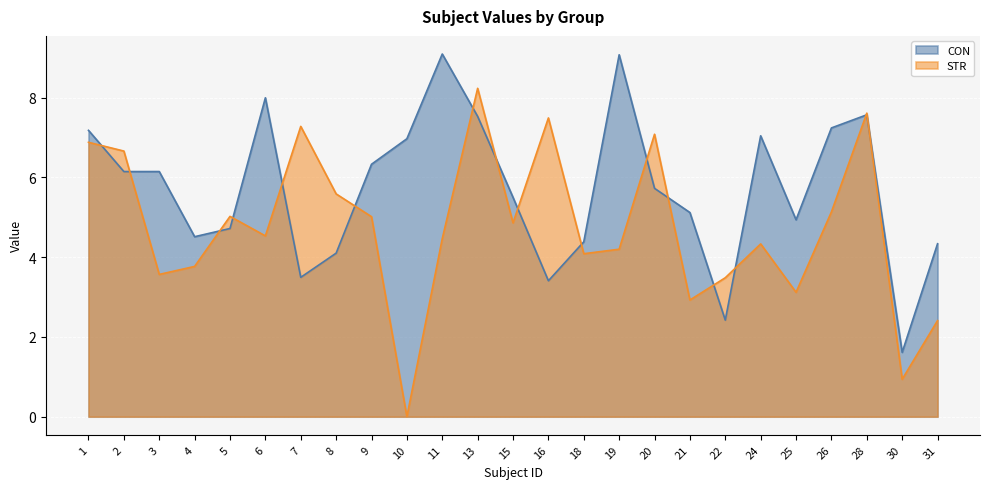

What is the difference between the highest and lowest values at 10?

7.0